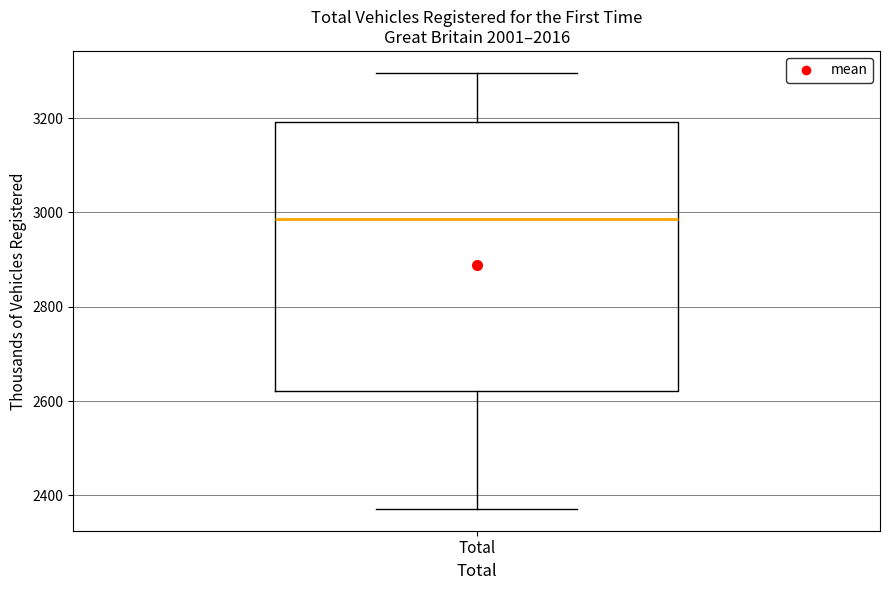

Where is the lower edge of the box for Total on the y-axis? The values are not printed on the chart, so give them approximately, as read against the axis.

2620